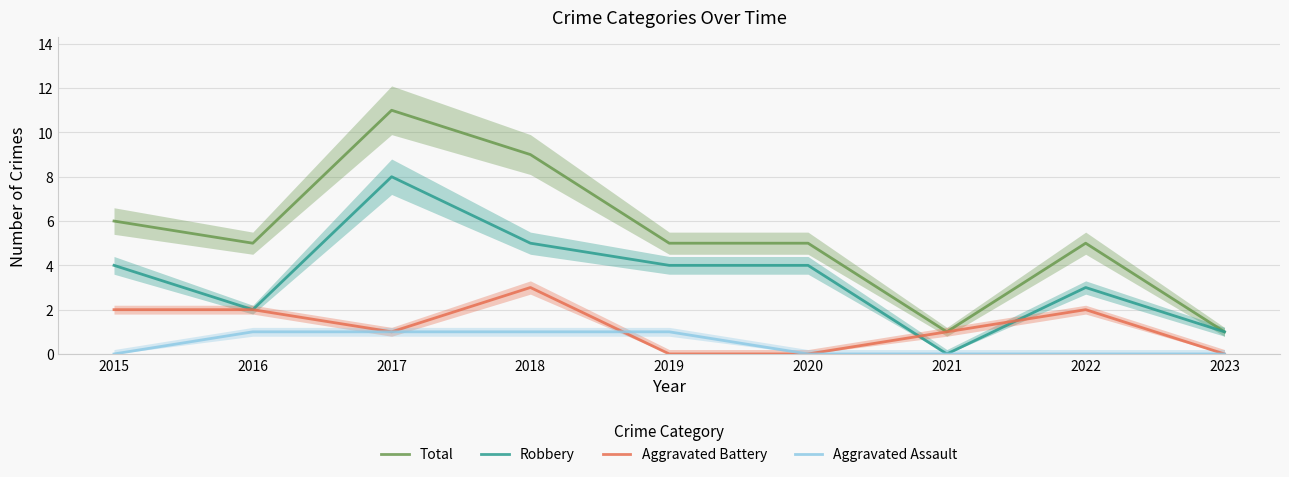

True or false: Aggravated Battery has more than 1 interior local peaks.

True